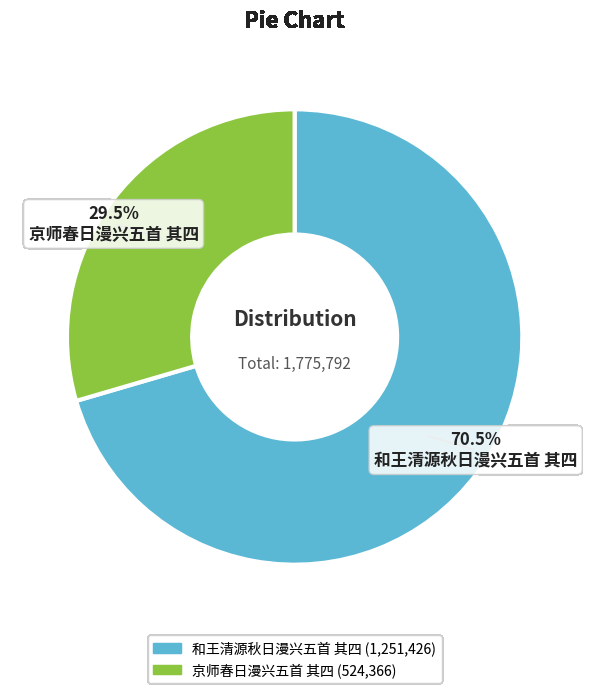

What portion of the pie excludes 和王清源秋日漫兴五首 其四?

29.5%